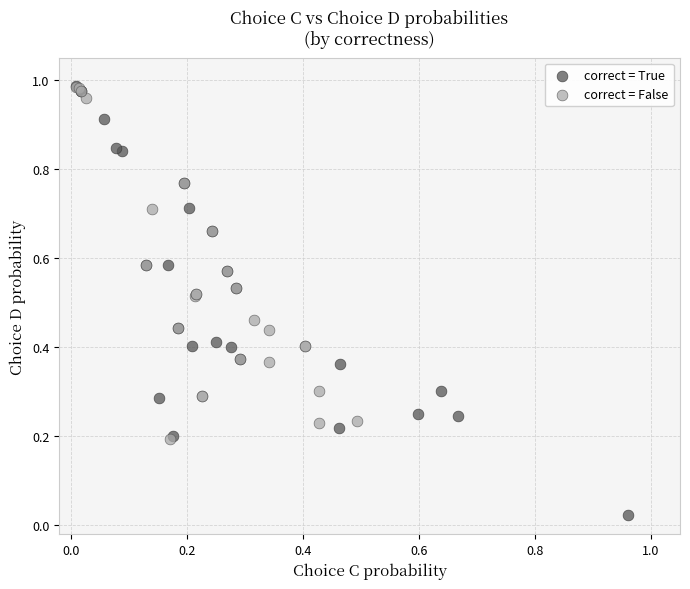

Which series contains the lowest Y value?

correct = True